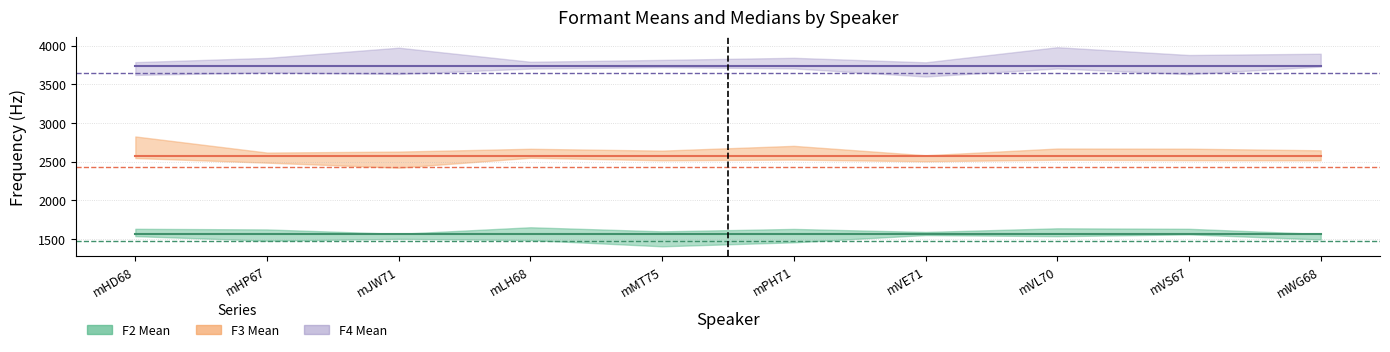

Reading left to right, what are all the values shown in this chart?

F2 Mean: mHD68=1562.9	mHP67=1562.9	mJW71=1562.9	mLH68=1562.9	mMT75=1562.9	mPH71=1562.9	mVE71=1562.9	mVL70=1562.9	mVS67=1562.9	mWG68=1562.9
F3 Mean: mHD68=2570.4	mHP67=2570.4	mJW71=2570.4	mLH68=2570.4	mMT75=2570.4	mPH71=2570.4	mVE71=2570.4	mVL70=2570.4	mVS67=2570.4	mWG68=2570.4
F4 Mean: mHD68=3742.3	mHP67=3742.3	mJW71=3742.3	mLH68=3742.3	mMT75=3742.3	mPH71=3742.3	mVE71=3742.3	mVL70=3742.3	mVS67=3742.3	mWG68=3742.3
F2 Median: mHD68=1469.1	mHP67=1469.1	mJW71=1469.1	mLH68=1469.1	mMT75=1469.1	mPH71=1469.1	mVE71=1469.1	mVL70=1469.1	mVS67=1469.1	mWG68=1469.1
F3 Median: mHD68=2434.2	mHP67=2434.2	mJW71=2434.2	mLH68=2434.2	mMT75=2434.2	mPH71=2434.2	mVE71=2434.2	mVL70=2434.2	mVS67=2434.2	mWG68=2434.2
F4 Median: mHD68=3650.3	mHP67=3650.3	mJW71=3650.3	mLH68=3650.3	mMT75=3650.3	mPH71=3650.3	mVE71=3650.3	mVL70=3650.3	mVS67=3650.3	mWG68=3650.3